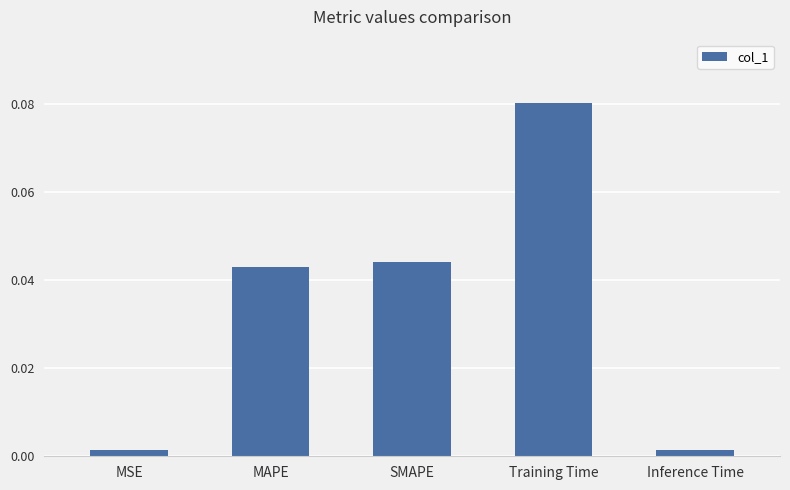

Is it true that the value at SMAPE is 0.1?

False